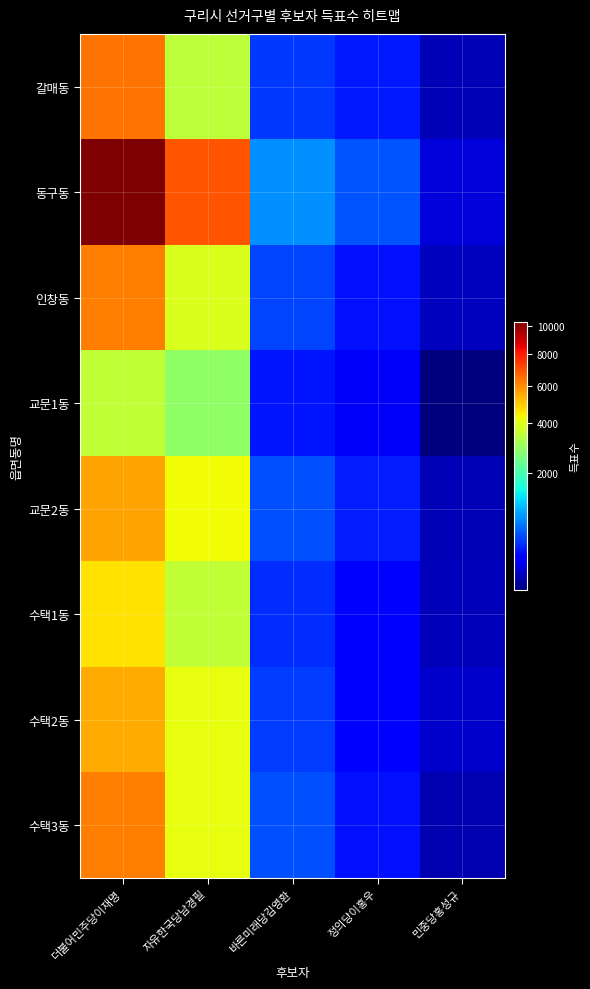

How many series are shown in this chart?

8